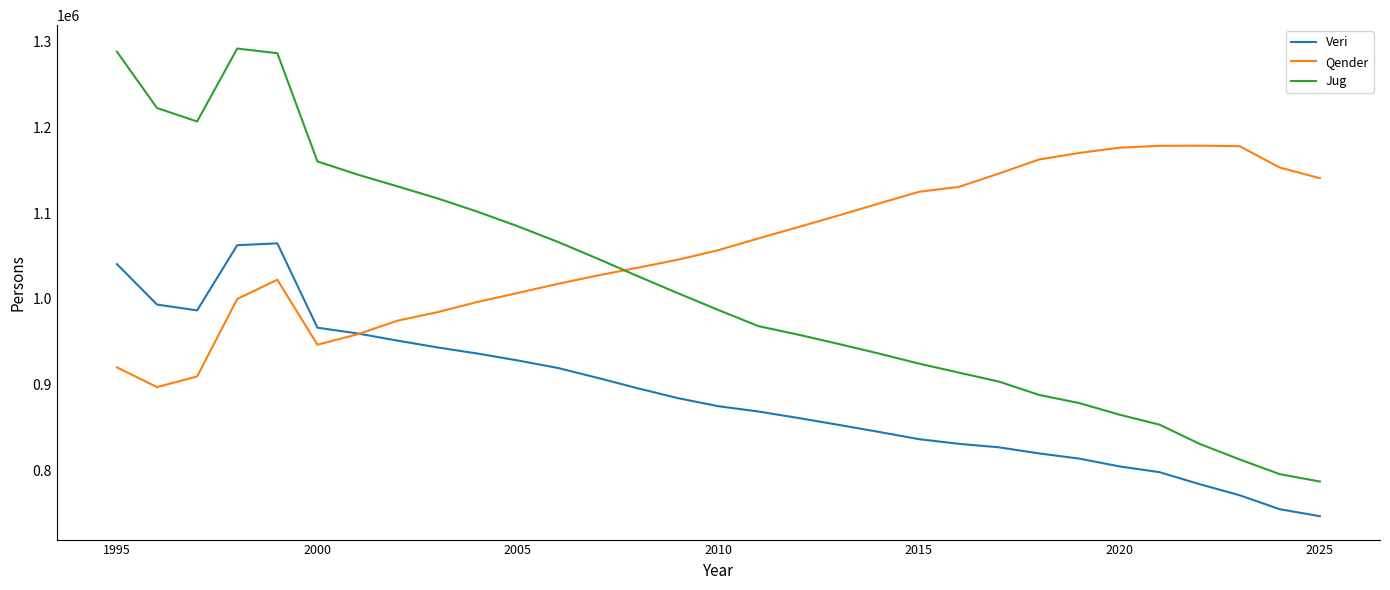

Does the chart have visible grid lines?

No